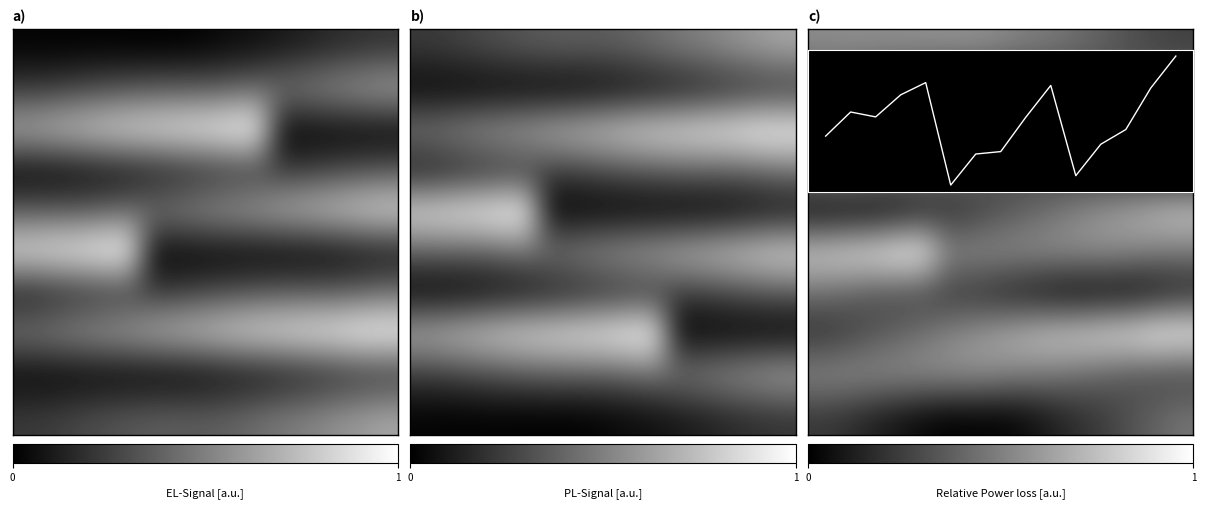

Reading left to right, list all the values displayed in this chart.

row_0: 0.6	0.6	0.6	0.6	0.6	0.6	0.6	0.6	0.5	0.5	0.4	0.4	0.3	0.3	0.3
row_1: 0.2	0.2	0.1	0.1	0.0	0.0	0.0	0.0	0.0	0.1	0.2	0.2	0.3	0.4	0.5
row_2: 0.5	0.6	0.7	0.8	0.8	0.9	0.9	1.0	1.0	1.0	0.6	0.6	0.6	0.6	0.6
row_3: 0.6	0.6	0.6	0.5	0.5	0.4	0.4	0.3	0.3	0.3	0.2	0.2	0.1	0.1	0.0
row_4: 0.0	0.0	0.0	0.0	0.1	0.2	0.2	0.3	0.4	0.5	0.5	0.6	0.7	0.8	0.8
row_5: 0.9	0.9	1.0	1.0	1.0	0.6	0.6	0.6	0.6	0.6	0.6	0.6	0.6	0.5	0.5
row_6: 0.4	0.4	0.3	0.3	0.3	0.2	0.2	0.1	0.1	0.0	0.0	0.0	0.0	0.0	0.1
row_7: 0.2	0.2	0.3	0.4	0.5	0.5	0.6	0.7	0.8	0.8	0.9	0.9	1.0	1.0	1.0
row_8: 0.6	0.6	0.6	0.6	0.6	0.6	0.6	0.6	0.5	0.5	0.4	0.4	0.3	0.3	0.3
row_9: 0.2	0.2	0.1	0.1	0.0	0.0	0.0	0.0	0.0	0.1	0.2	0.2	0.3	0.4	0.5